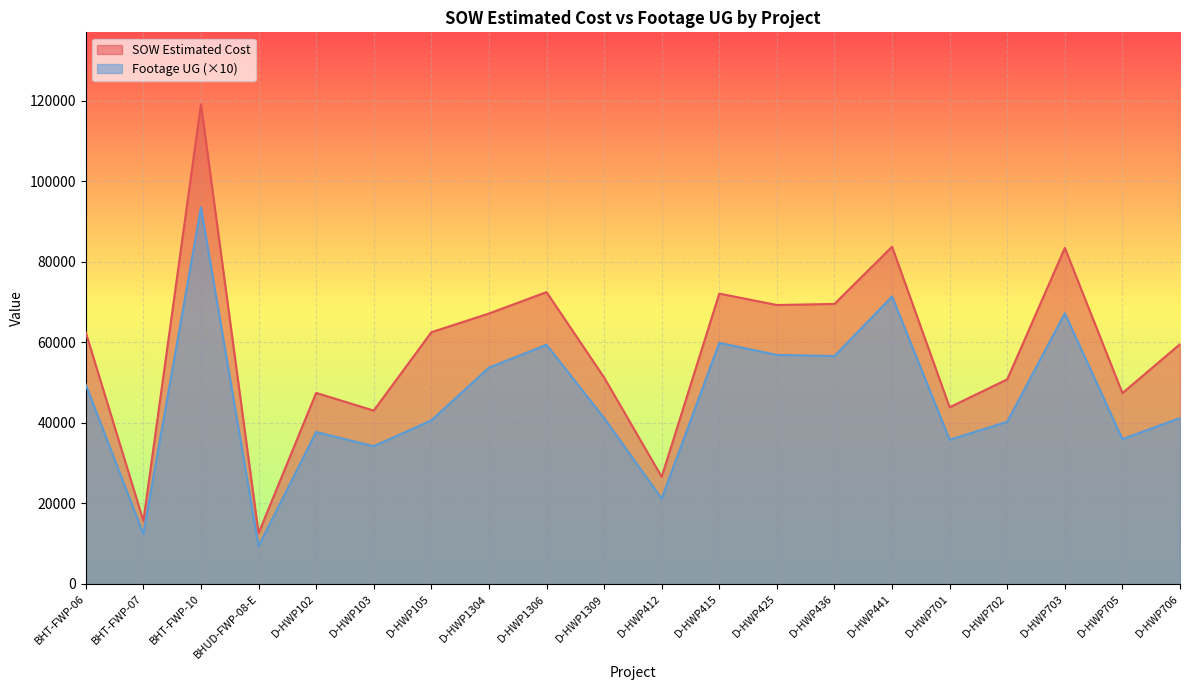

Reading left to right, extract all data points from this chart.

SOW Estimated Cost: 62460.4	15690.1	119135.3	12601.5	47461.5	43064.0	62522.5	67171.5	72492.0	51295.0	26617.0	72118.0	69288.0	69555.0	83754.0	43895.5	50824.5	83462.0	47414.0	59562.5
Footage UG: 49490.0	12420.0	93560.0	9390.0	37750.0	34220.0	40630.0	53730.0	59410.0	41220.0	21210.0	59870.0	56900.0	56610.0	71400.0	35810.0	40300.0	67230.0	35970.0	41230.0